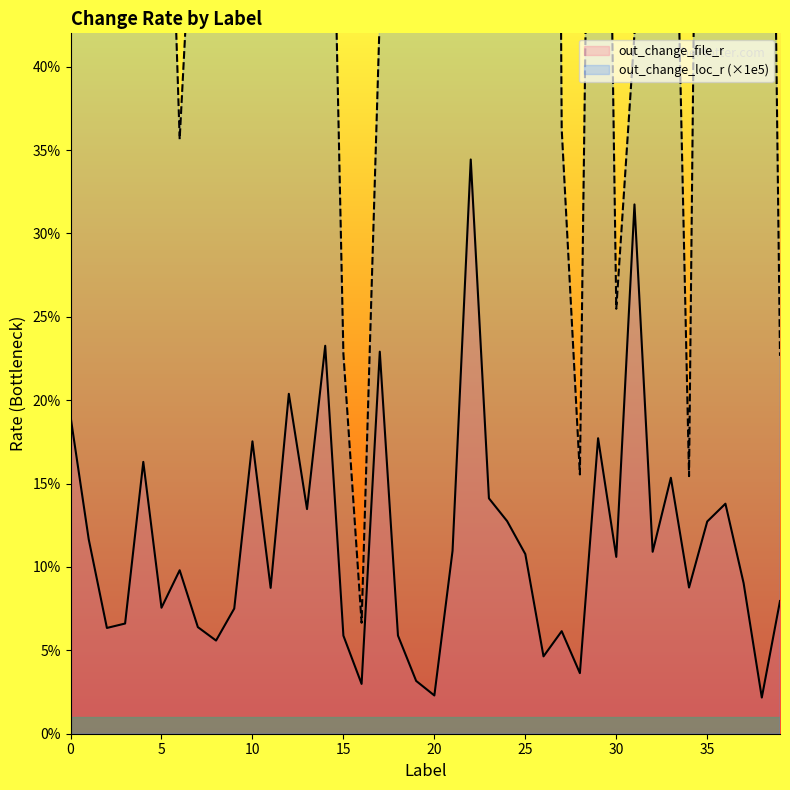

Which series has the largest range (max minus min)?

out_change_loc_r